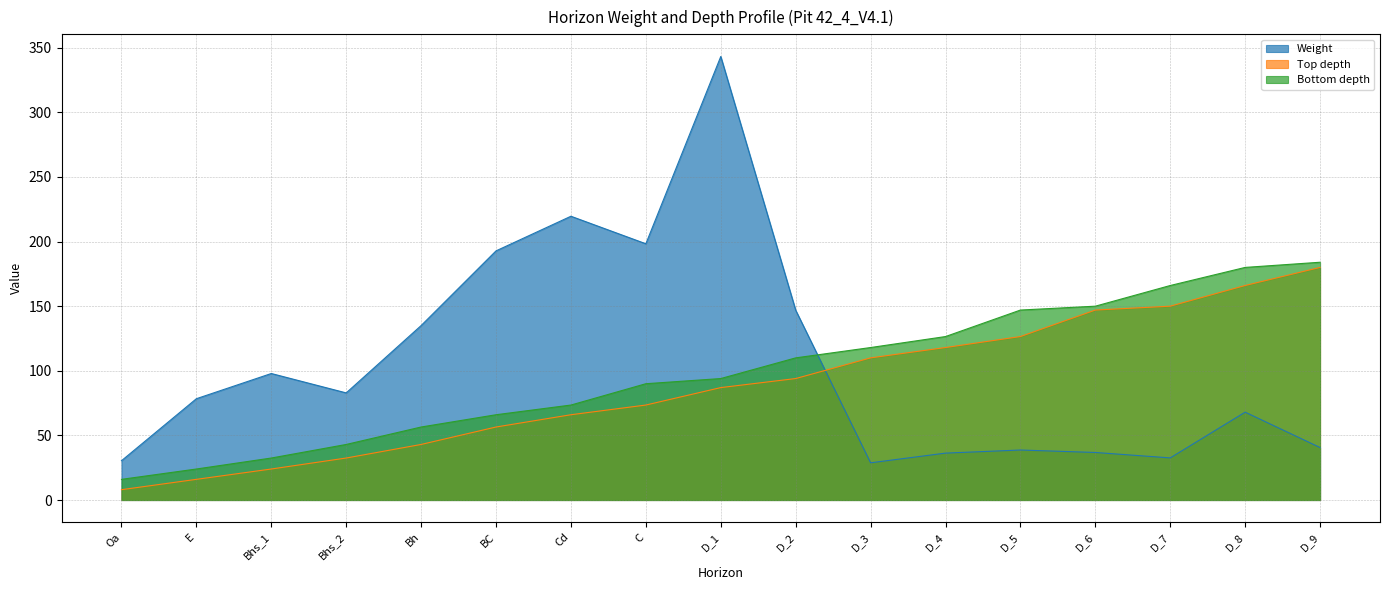

What is the difference between the Weight values at Bhs_2 and D_3?

54.1